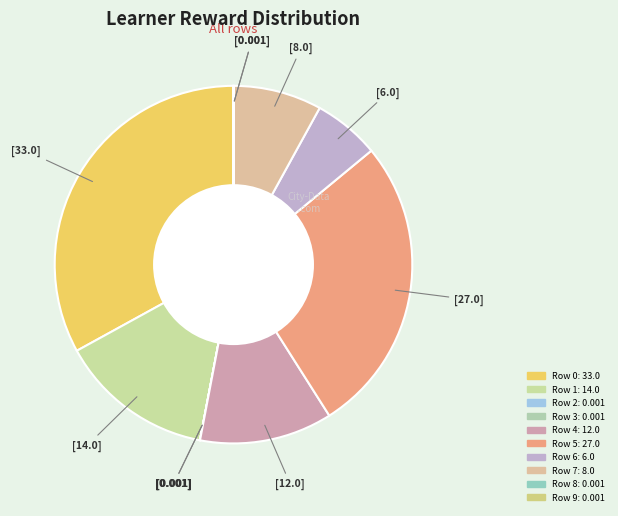

Approximately how many times larger is the value at Row 6 compared to Row 5?

0.2